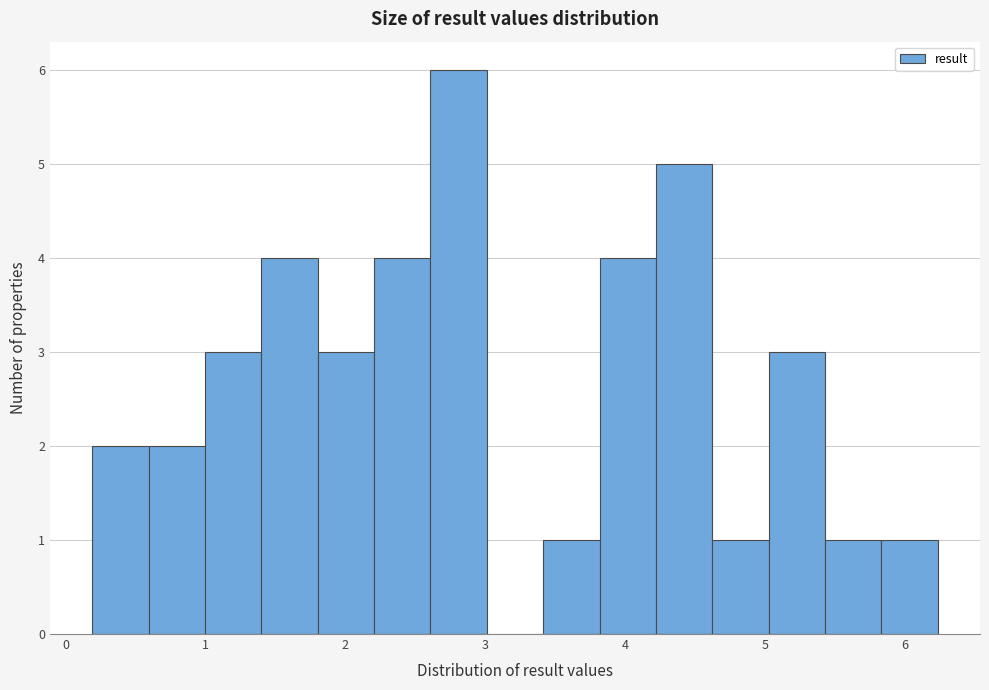

Reading left to right, list every bar in this chart as the range it spans on the x-axis followed by its height. Neither the bar edges nor the heights are printed on the chart, so give them approximately, as read against the axes.

0.2 to 0.6: 2
0.6 to 1.0: 2
1.0 to 1.4: 3
1.4 to 1.8: 4
1.8 to 2.2: 3
2.2 to 2.6: 4
2.6 to 3.0: 6
3.0 to 3.4: 0
3.4 to 3.8: 1
3.8 to 4.2: 4
4.2 to 4.6: 5
4.6 to 5.0: 1
5.0 to 5.4: 3
5.4 to 5.8: 1
5.8 to 6.2: 1